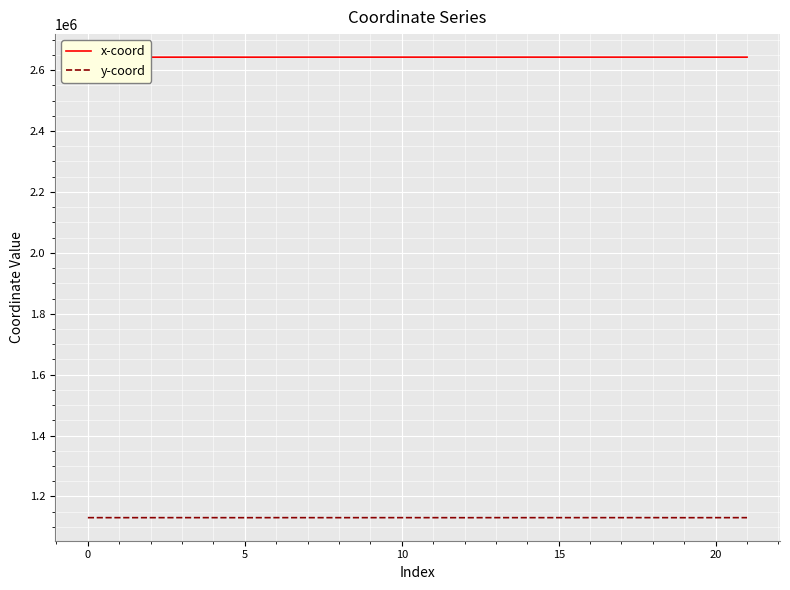

In y-coord, how many points are higher than both neighbors (excluding endpoints)?

8